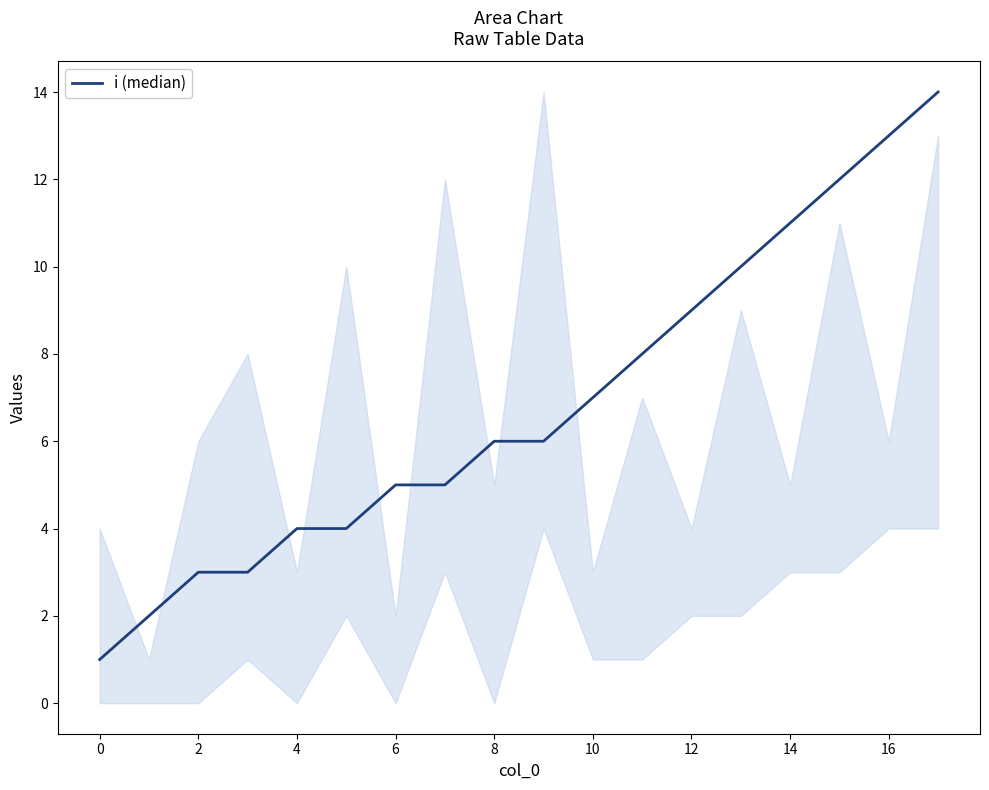

What is the difference between the maximum and minimum values?

13